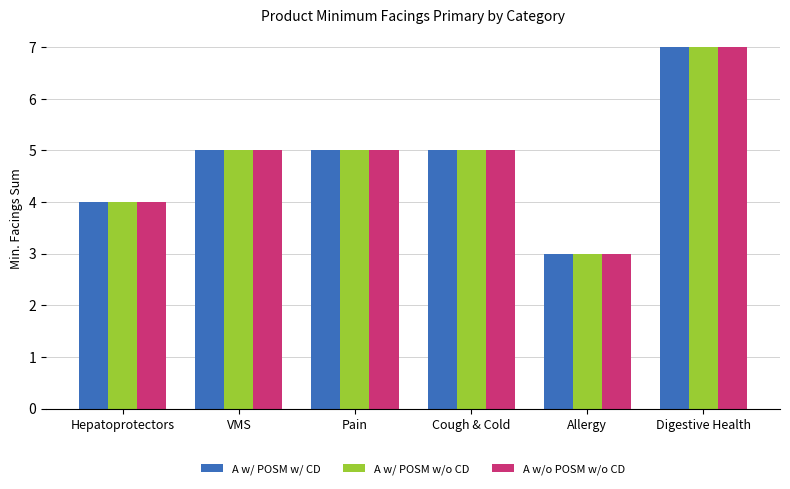

What is the maximum value shown in the chart?

7